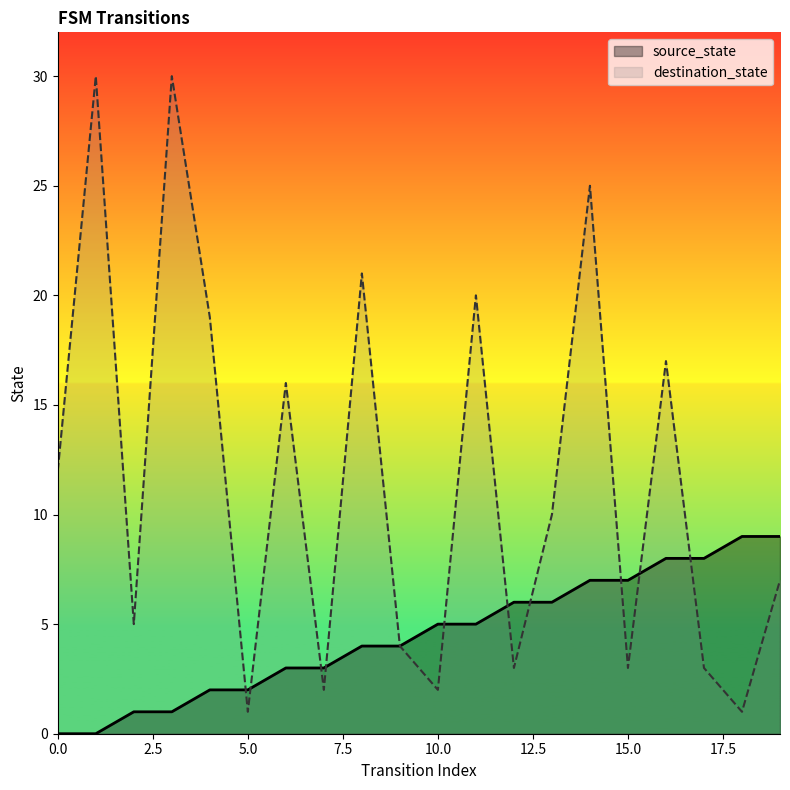

What are all the series names shown in the legend?

source_state, destination_state